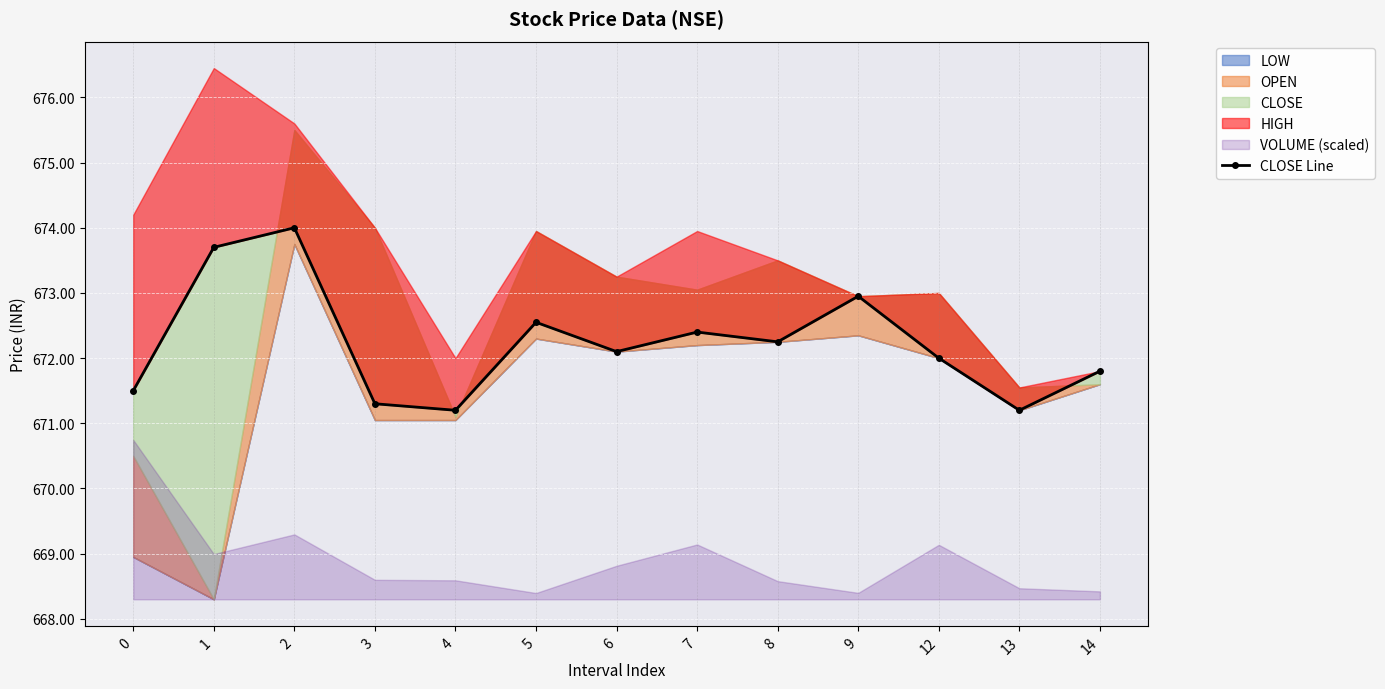

What is the average value?

672.2